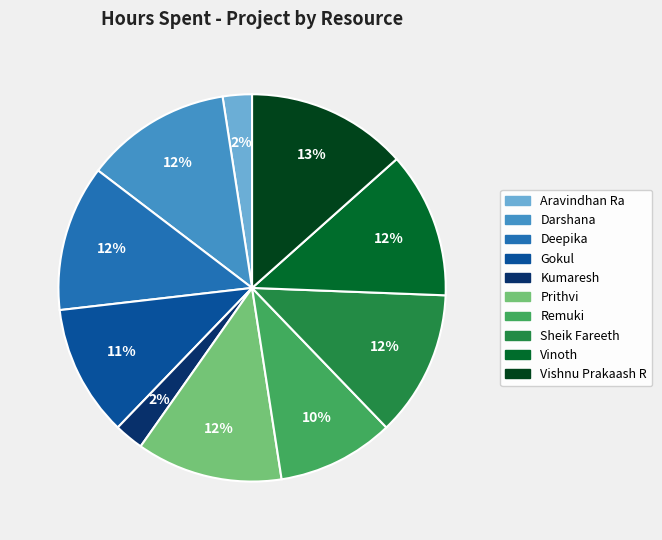

To the nearest percent, what portion does Kumaresh represent?

2%